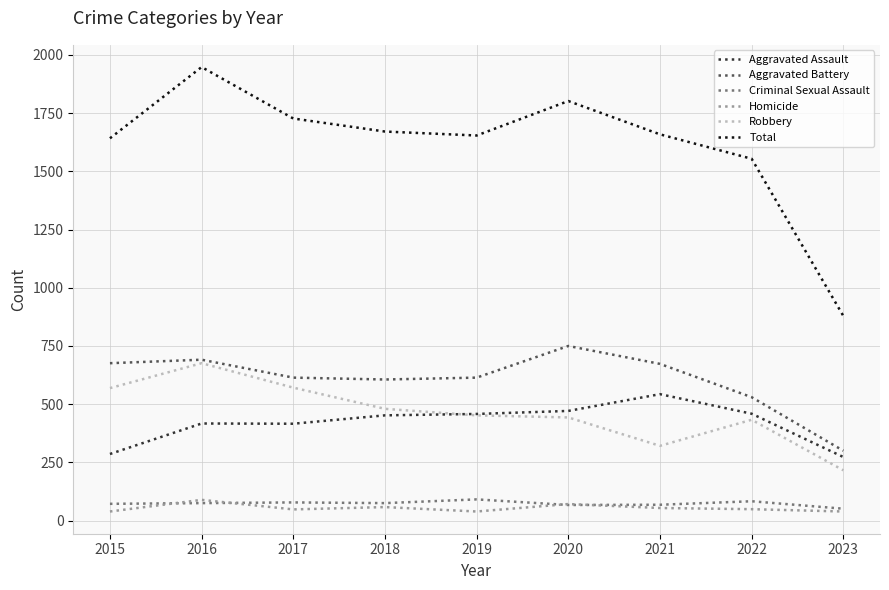

Which label corresponds to the largest value in the chart?

2016